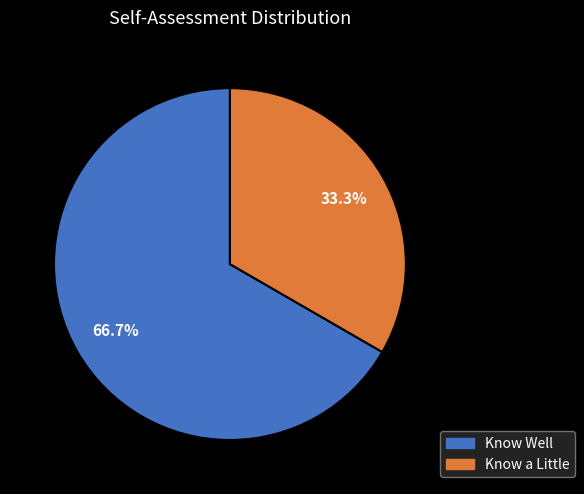

The Know Well slice represents 67% of the pie. True or false?

True